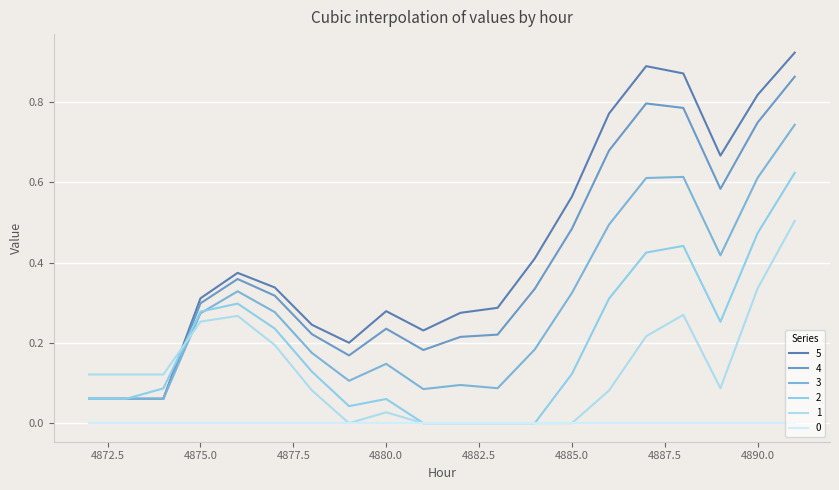

How many lines are shown in the chart?

6